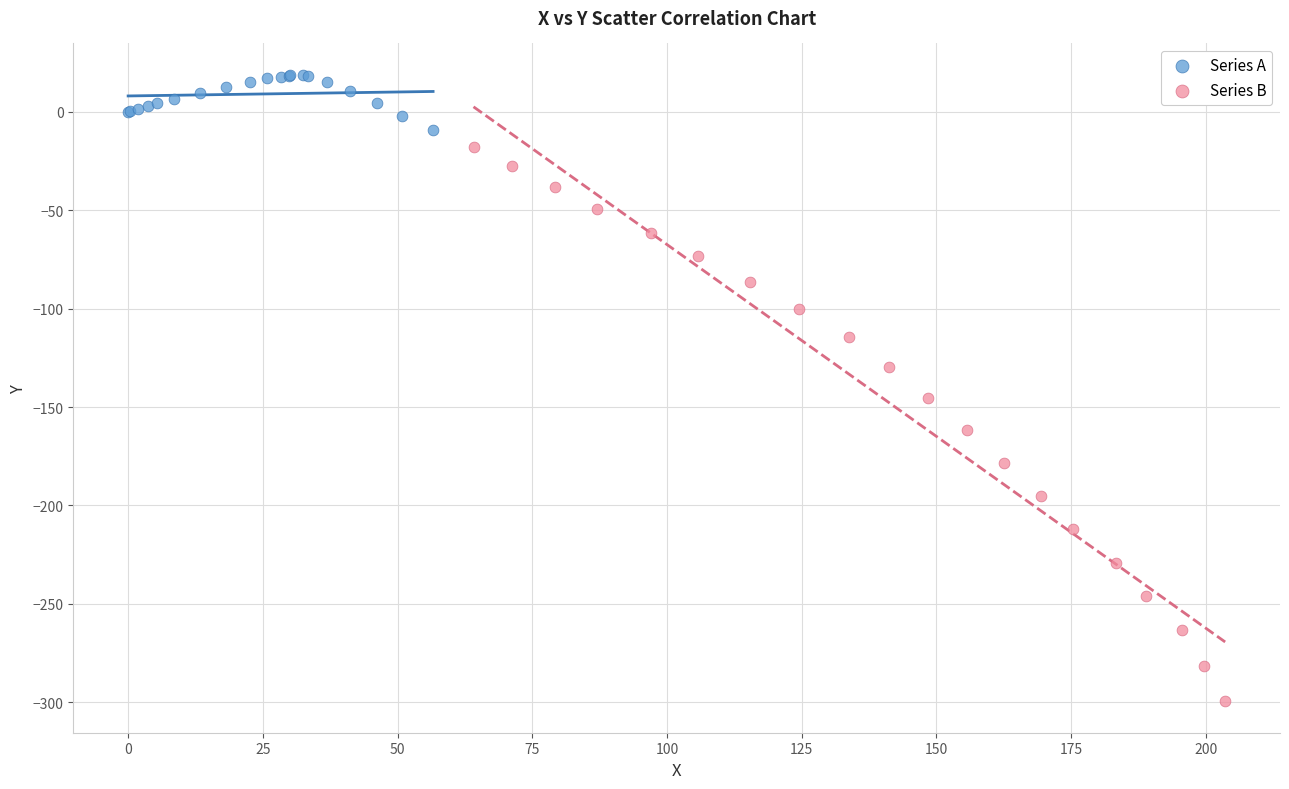

Which series contains the lowest Y value?

Series B